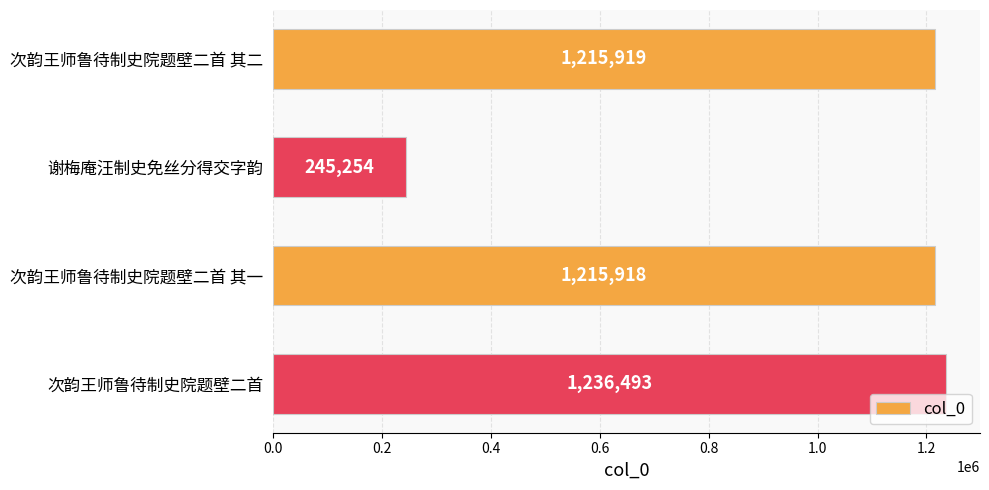

How many values are below 1215919?

2